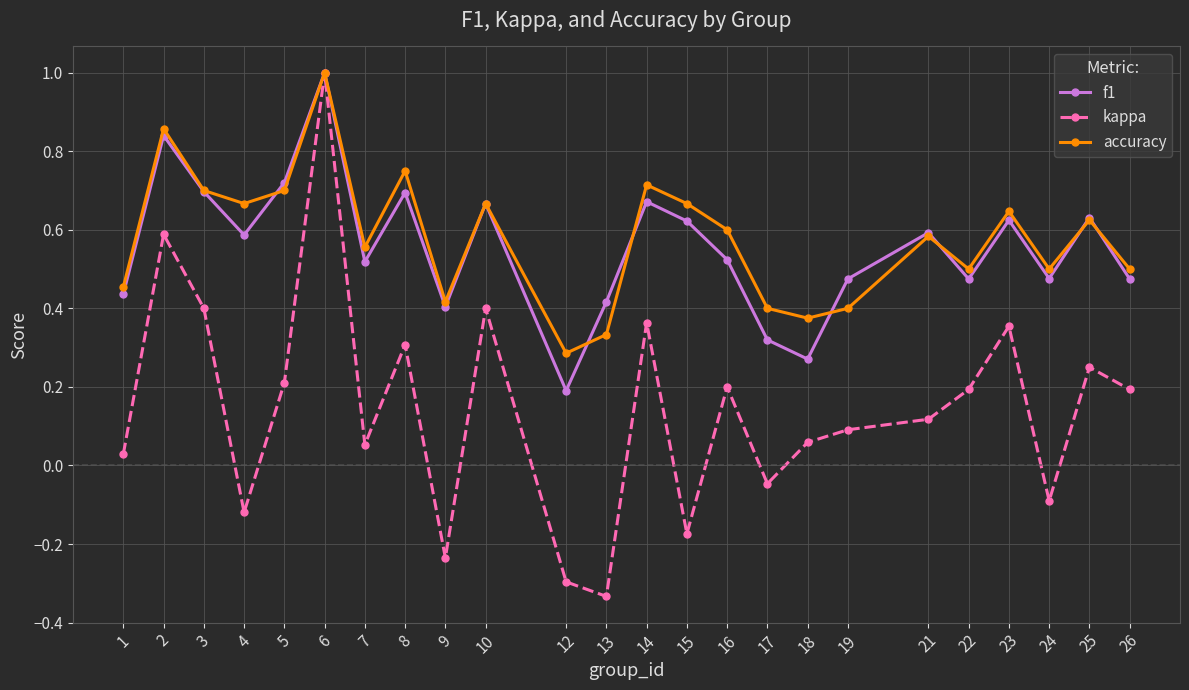

Rank the series at 17 from lowest to highest value.

kappa, f1, accuracy